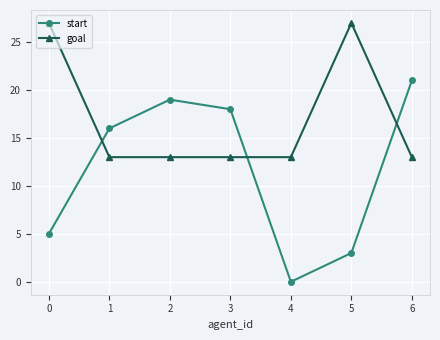

What is the highest value of the goal series?

27